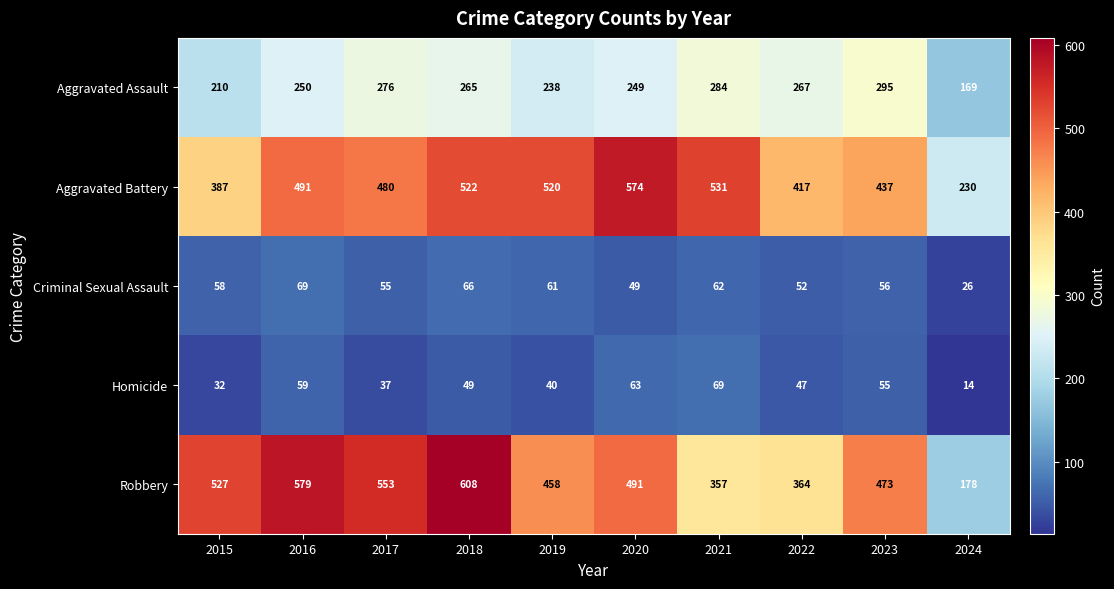

What is the minimum value shown in the chart?

14